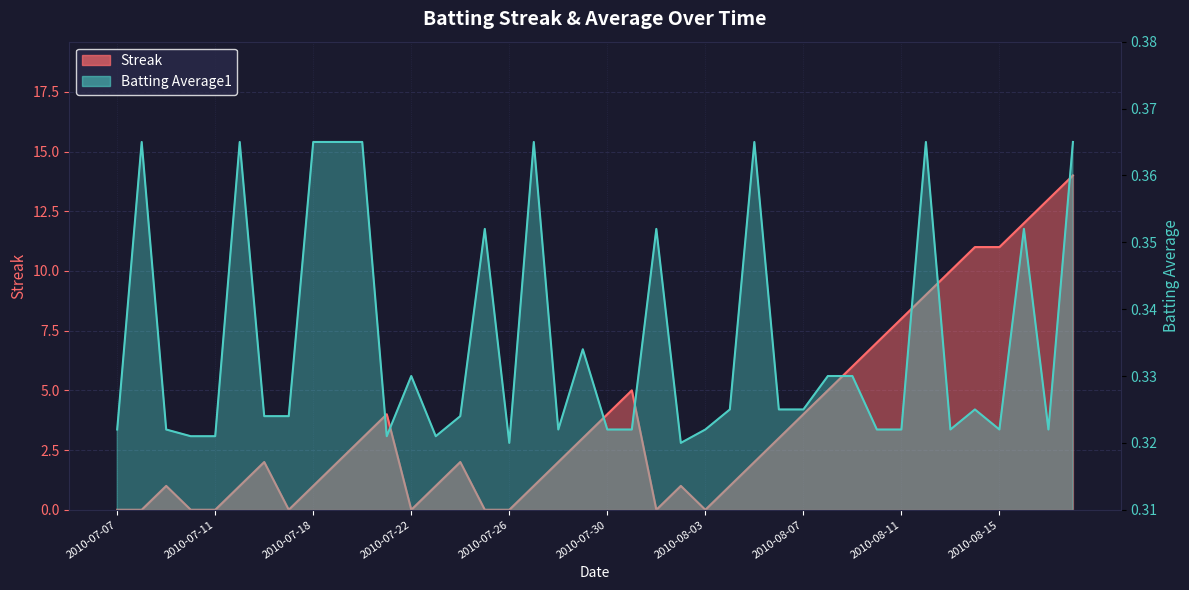

At how many categories does at least one series exceed 6?

9